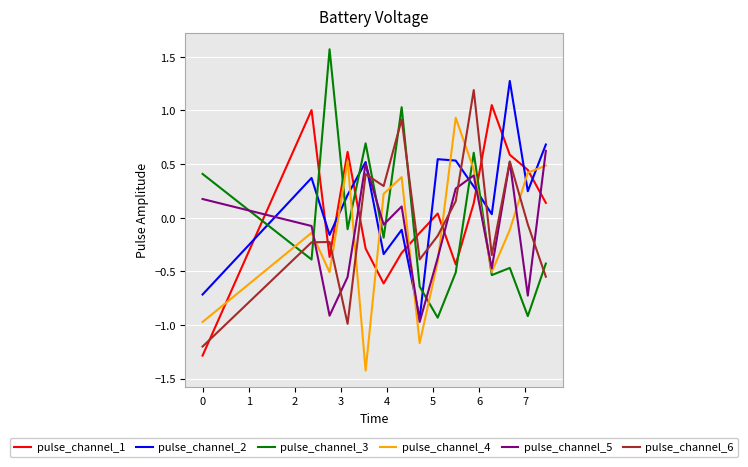

Which series ends up on top after the final intersection of pulse_channel_3 and pulse_channel_5?

pulse_channel_5